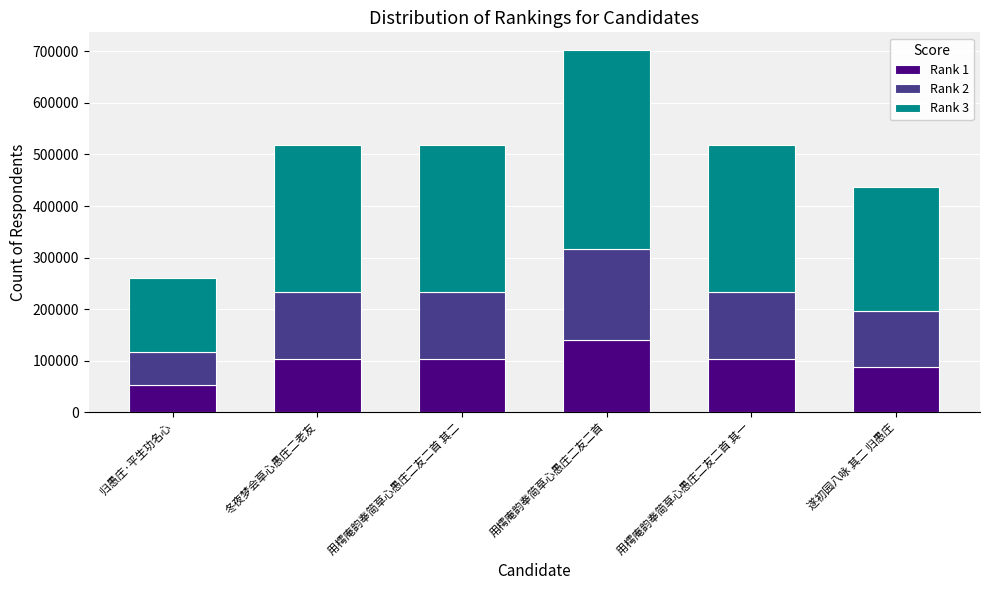

What are all the series names shown in the legend?

Rank 1, Rank 2, Rank 3